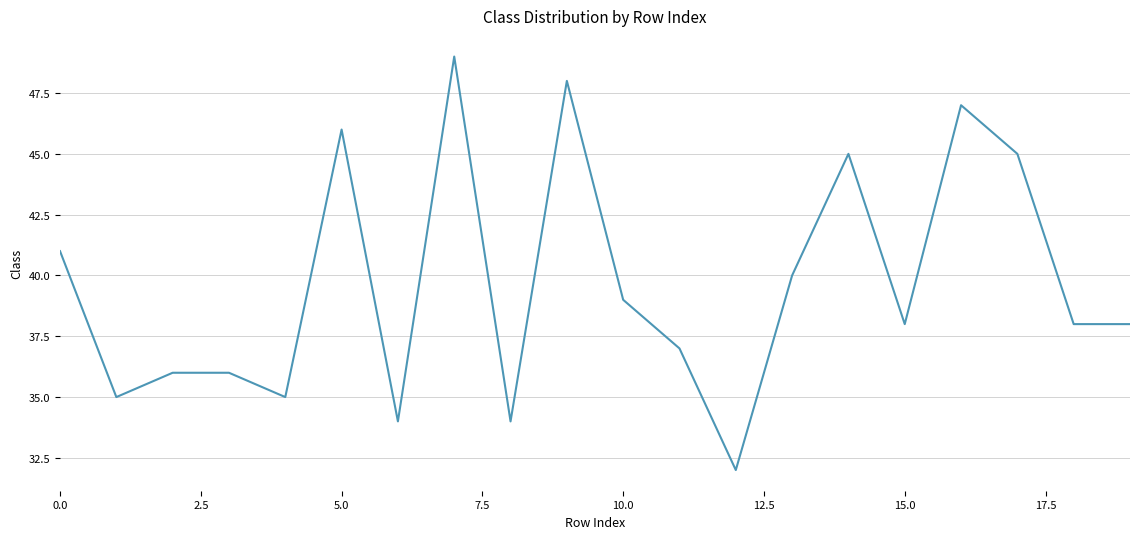

What is the greatest value displayed?

49